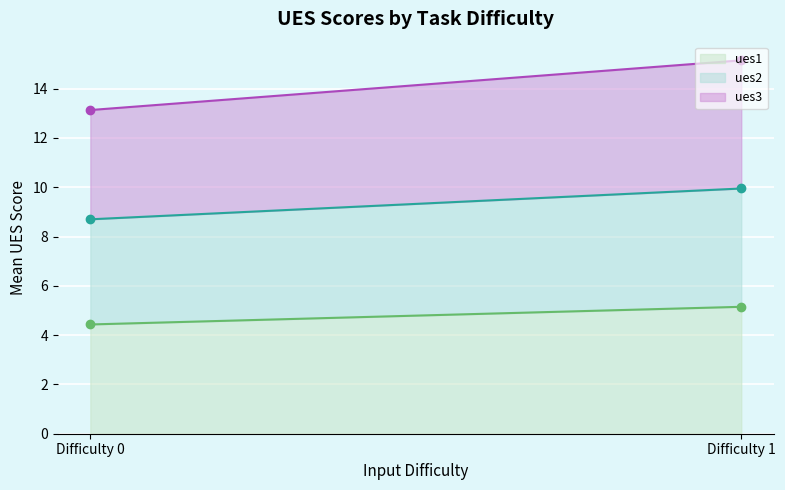

What is the highest value of the ues1 series?

5.2